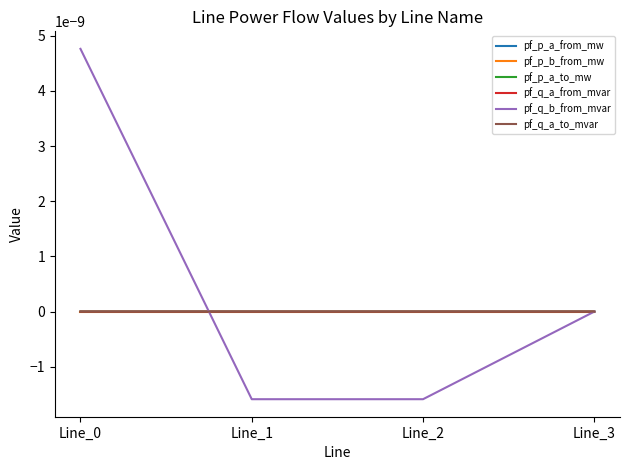

Between which two adjacent categories do pf_p_a_from_mw and pf_q_a_from_mvar first intersect?

Line_0 and Line_1